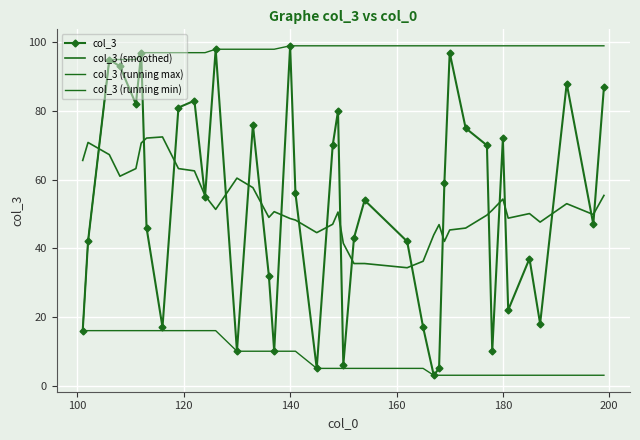

True or false: col_3 (running min) and col_3 (smoothed) intersect in this chart.

False